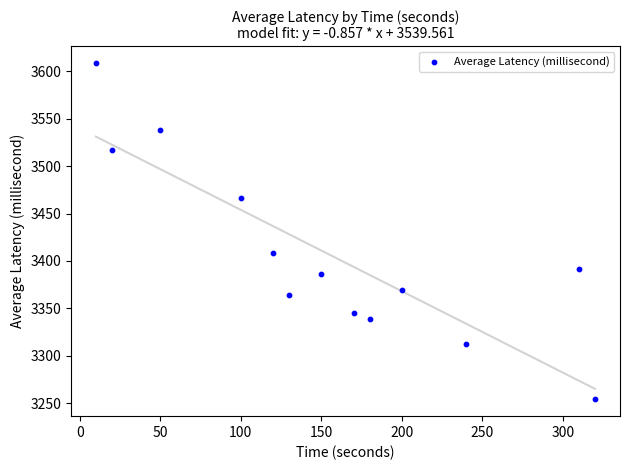

What Y value in the scatter plot is closest to 3431?

3408.7